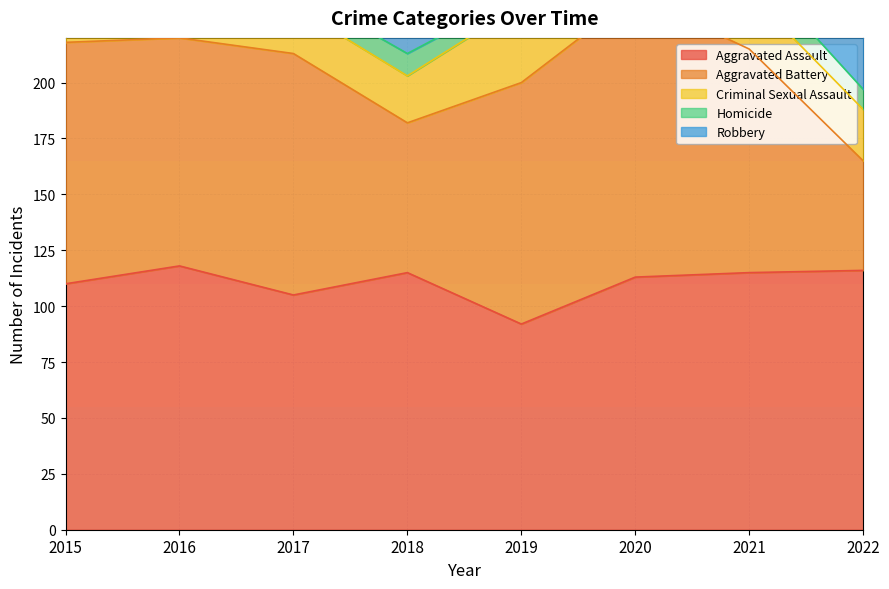

How many data points in Homicide are less than 9?

4